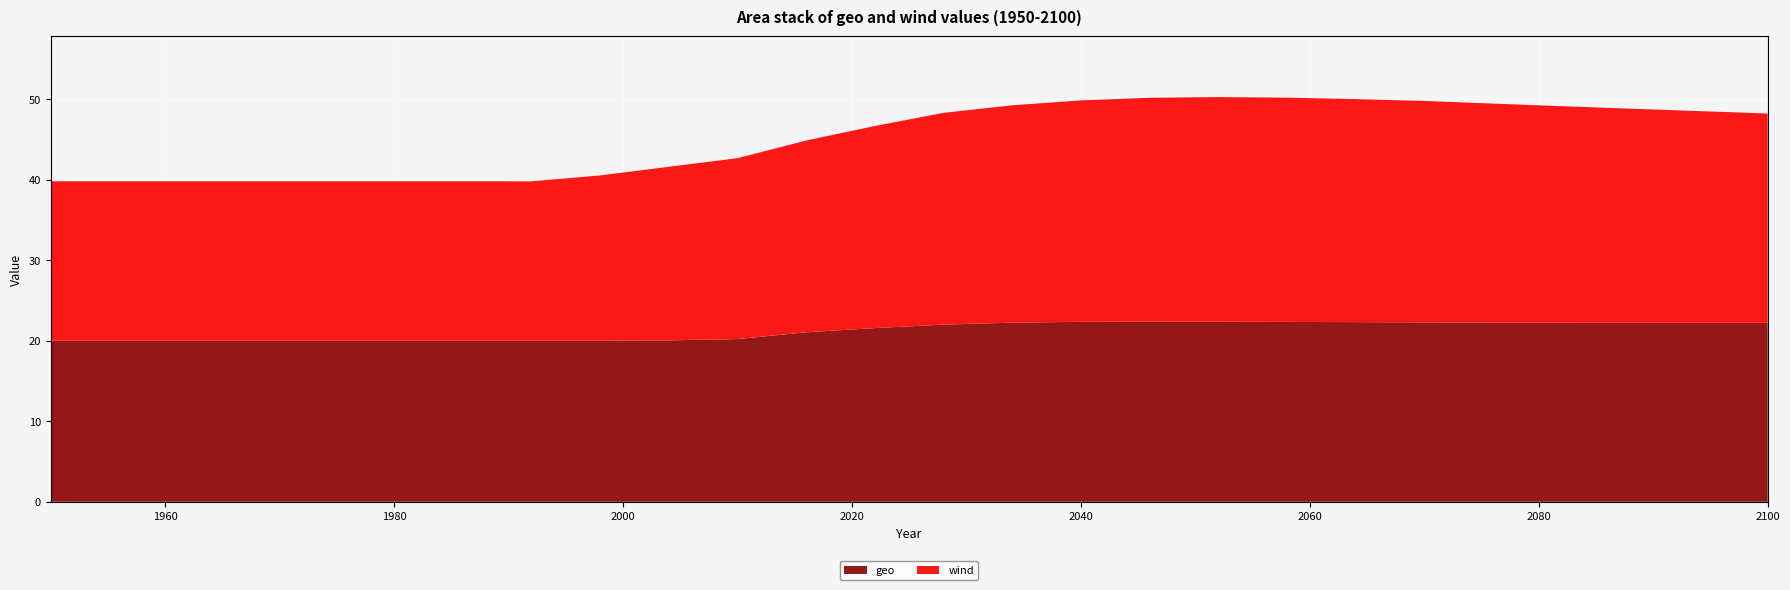

Reading left to right, what are all the values shown in this chart?

geo: 1950=20.0	1956=20.0	1962=20.0	1968=20.0	1974=20.0	1980=20.0	1986=20.0	1992=20.0	1998=20.0	2004=20.0	2010=20.2	2016=21.1	2022=21.6	2028=22.0	2034=22.2	2040=22.3	2046=22.4	2052=22.4	2058=22.3	2064=22.3	2070=22.3	2076=22.3	2082=22.2	2088=22.2	2094=22.2	2100=22.2
wind: 1950=19.8	1956=19.8	1962=19.8	1968=19.8	1974=19.8	1980=19.8	1986=19.8	1992=19.8	1998=20.5	2004=21.6	2010=22.5	2016=23.8	2022=25.1	2028=26.3	2034=27.0	2040=27.5	2046=27.8	2052=27.9	2058=27.9	2064=27.7	2070=27.5	2076=27.2	2082=26.9	2088=26.6	2094=26.3	2100=26.0